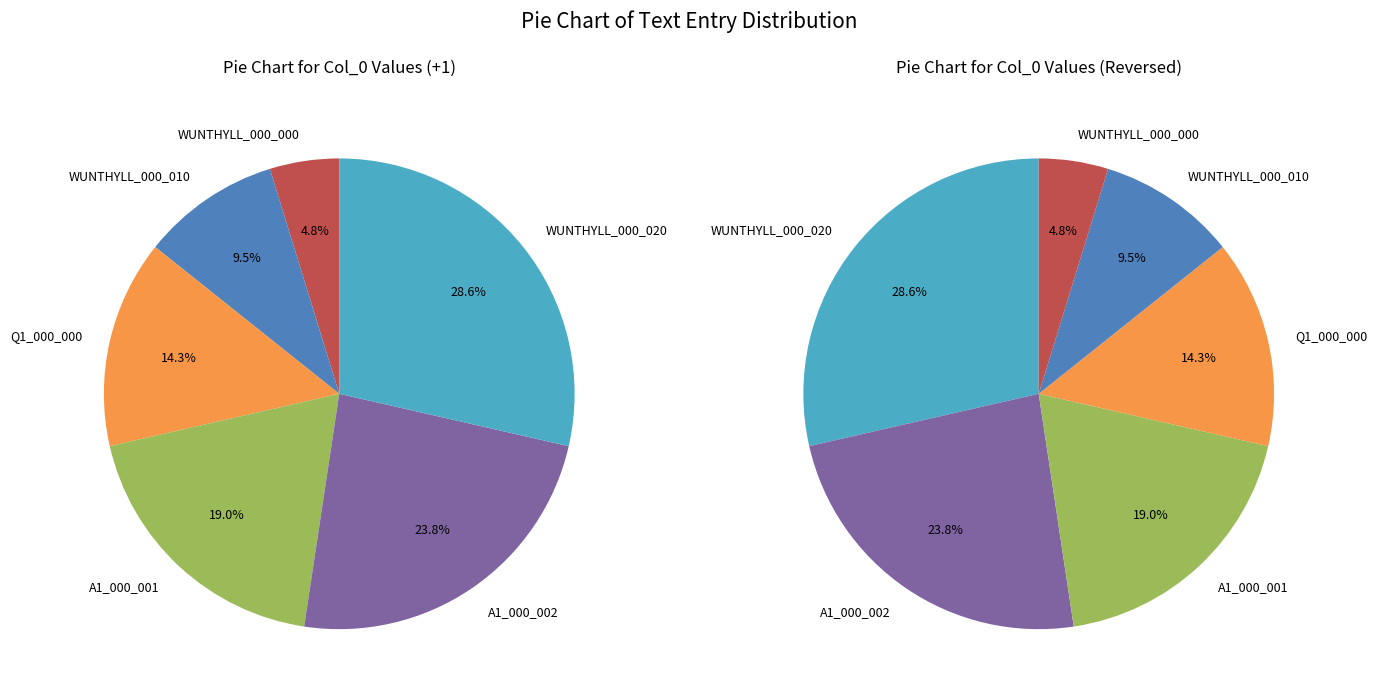

Rank the categories by value from lowest to highest.

WUNTHYLL_000_000, WUNTHYLL_000_010, Q1_000_000, A1_000_001, A1_000_002, WUNTHYLL_000_020